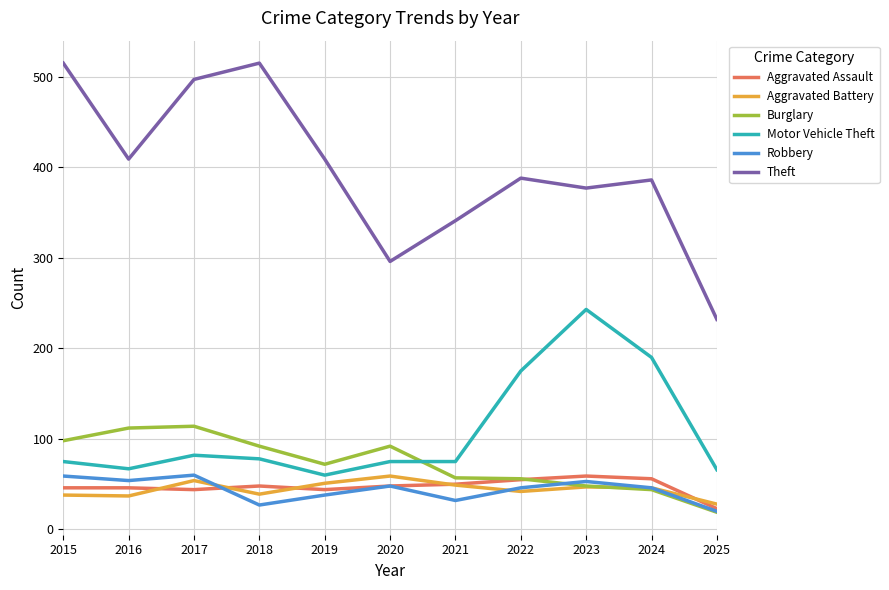

What is the maximum value shown in the chart?

515